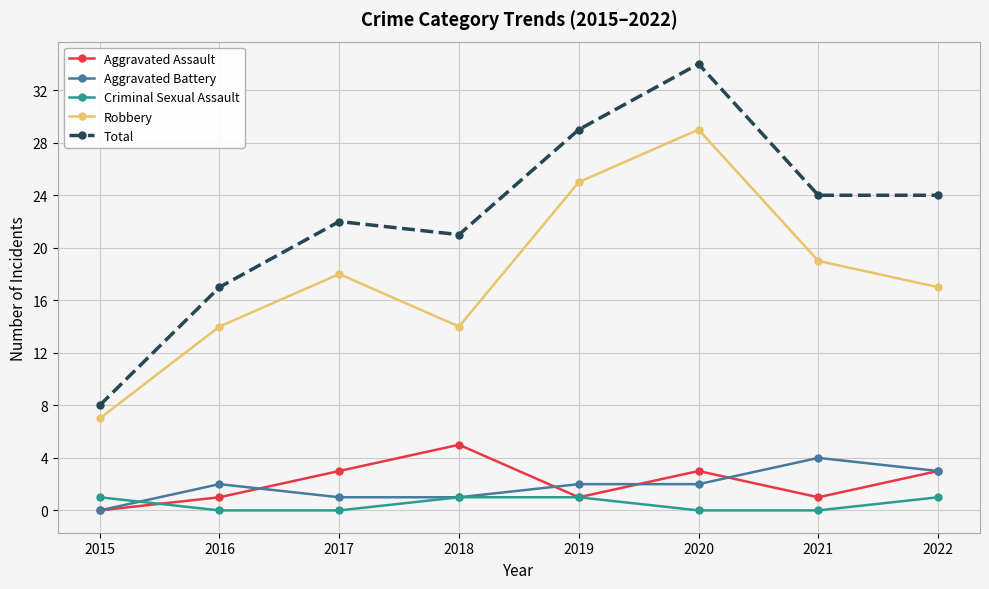

True or false: Criminal Sexual Assault and Total cross at least once.

False